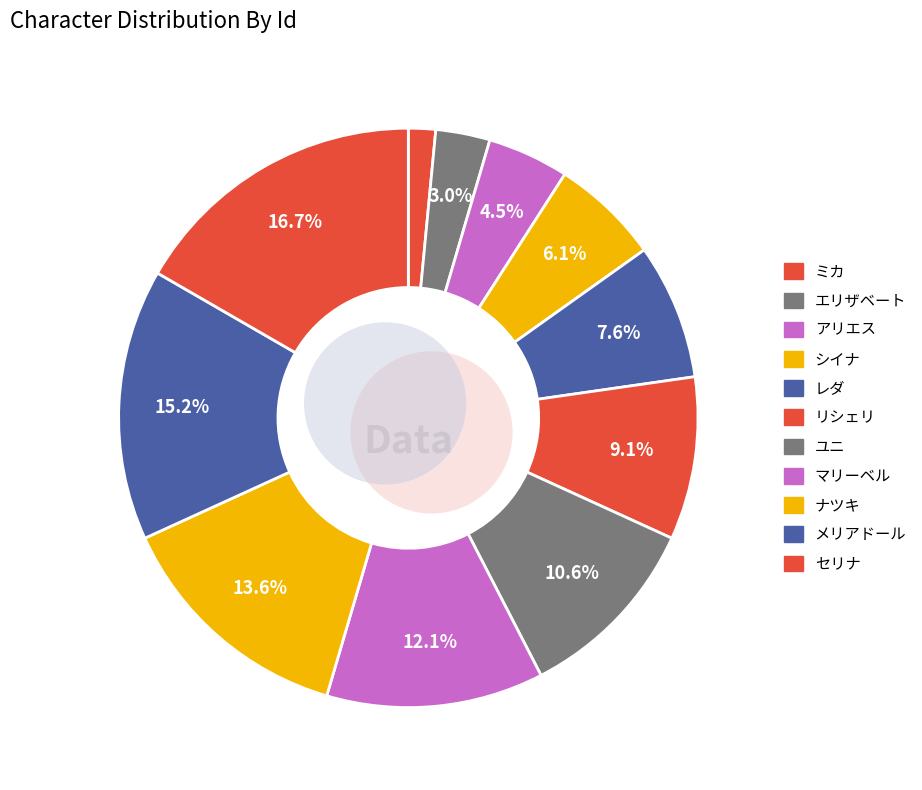

How many slices are in this pie chart?

11